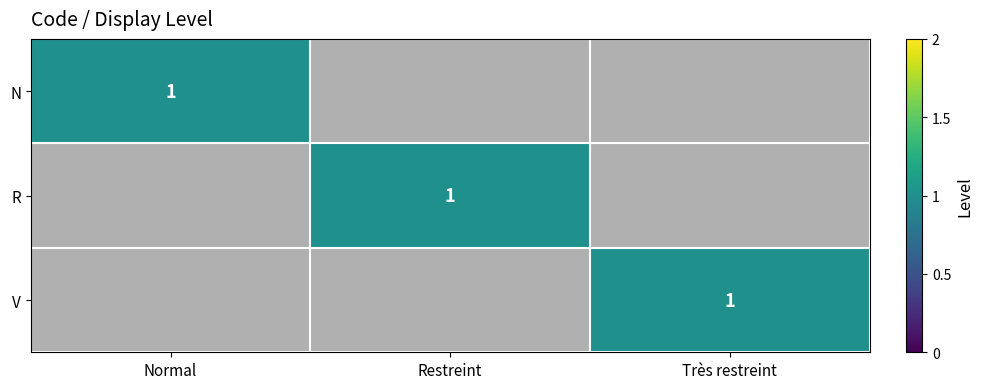

The V series shows 1 at Très restreint. True or false?

True